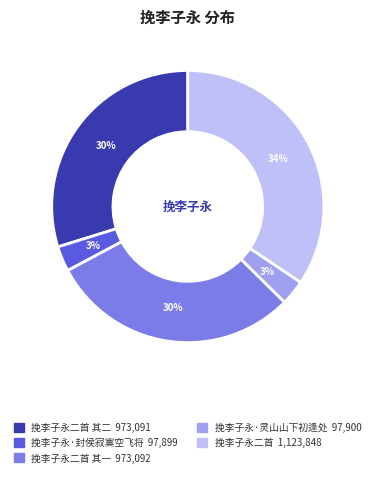

To the nearest percent, what is the difference between the largest and smallest slice percentages?

31%